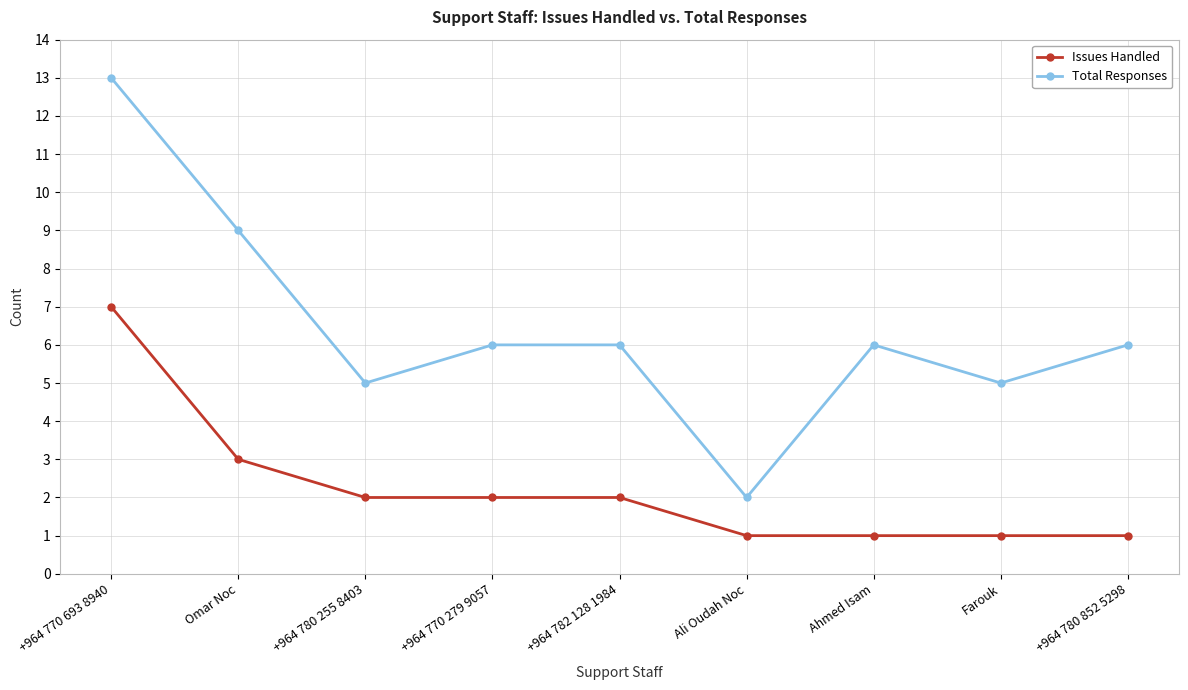

What is the label of the 6th point from the right?

+964 770 279 9057